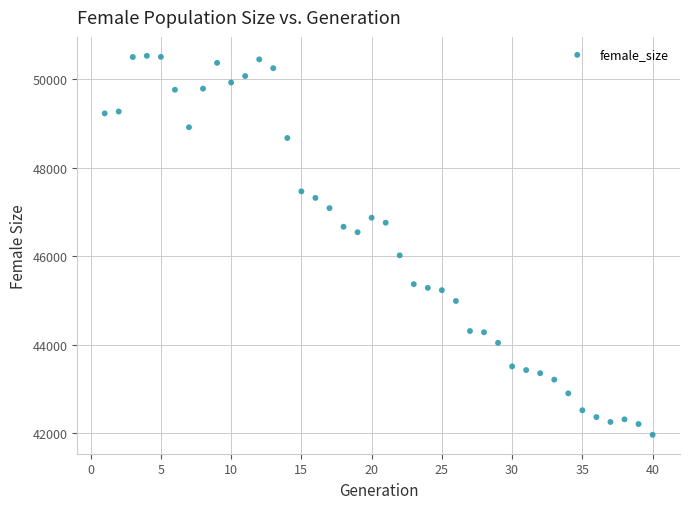

What is the range of Y values (max minus min)?

8551